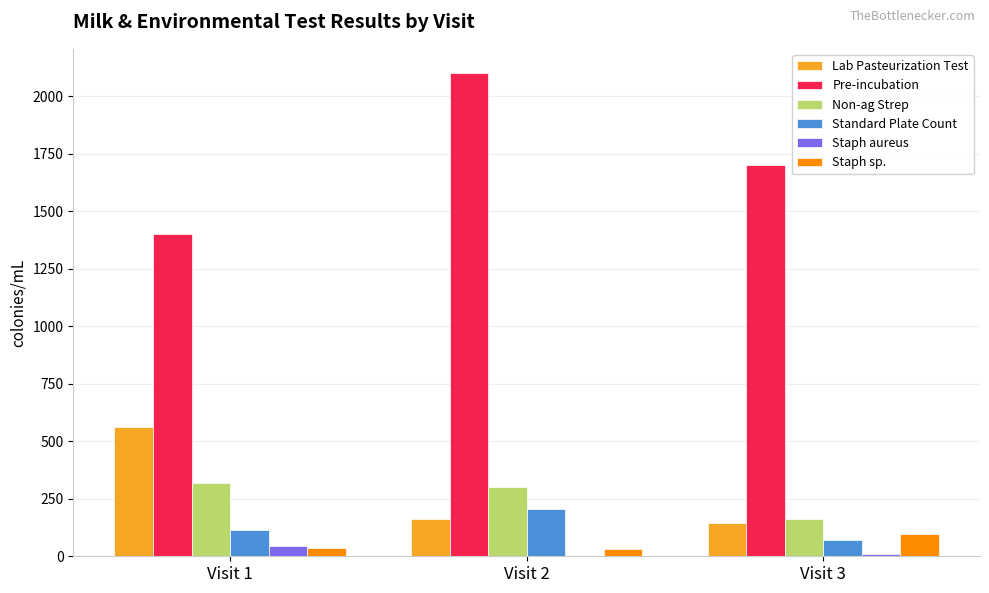

What is the sum of all Non-ag Strep values?

780